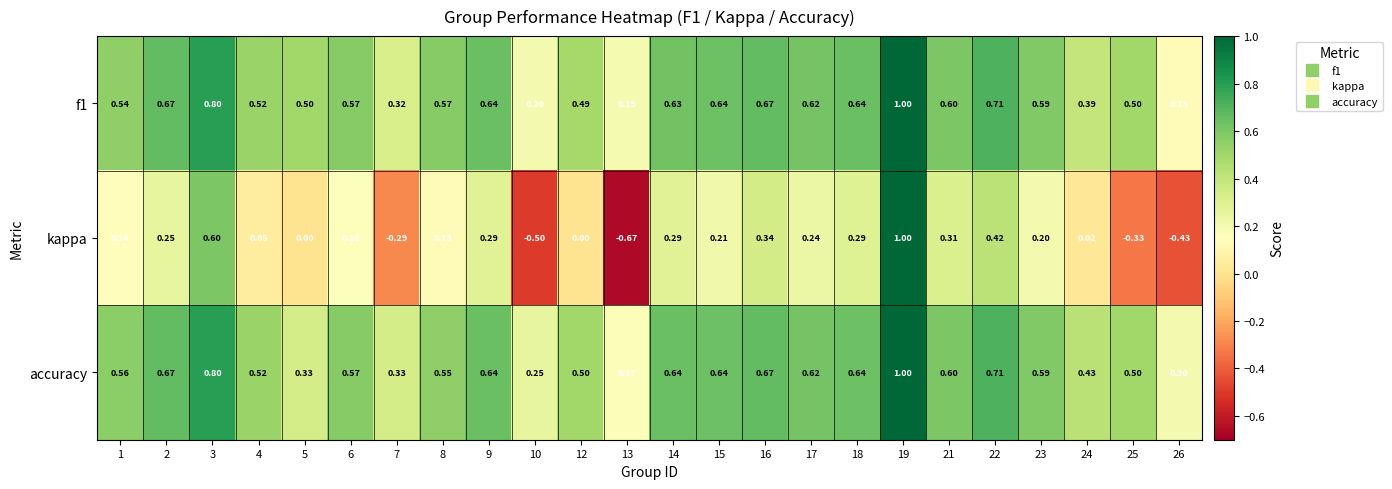

How many series are shown in this chart?

3